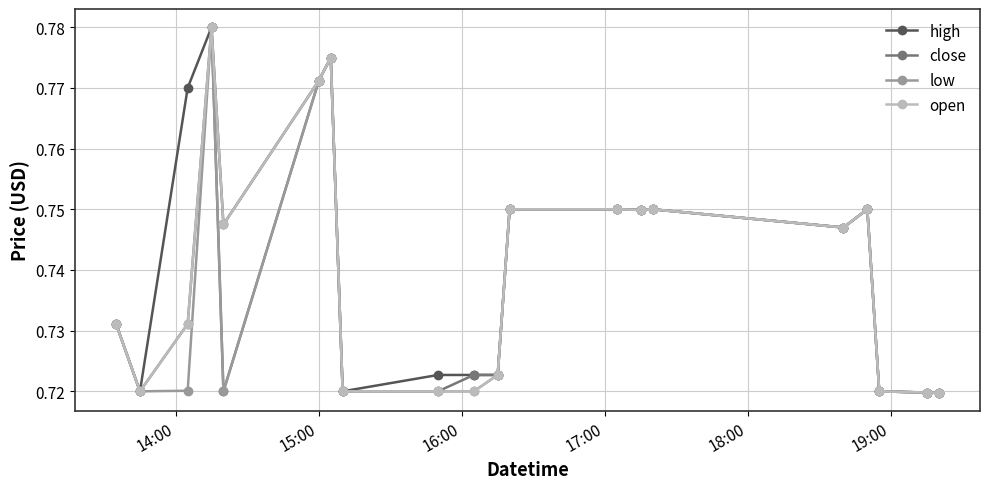

List the series in order of their overall mean, lowest first.

low, close, open, high